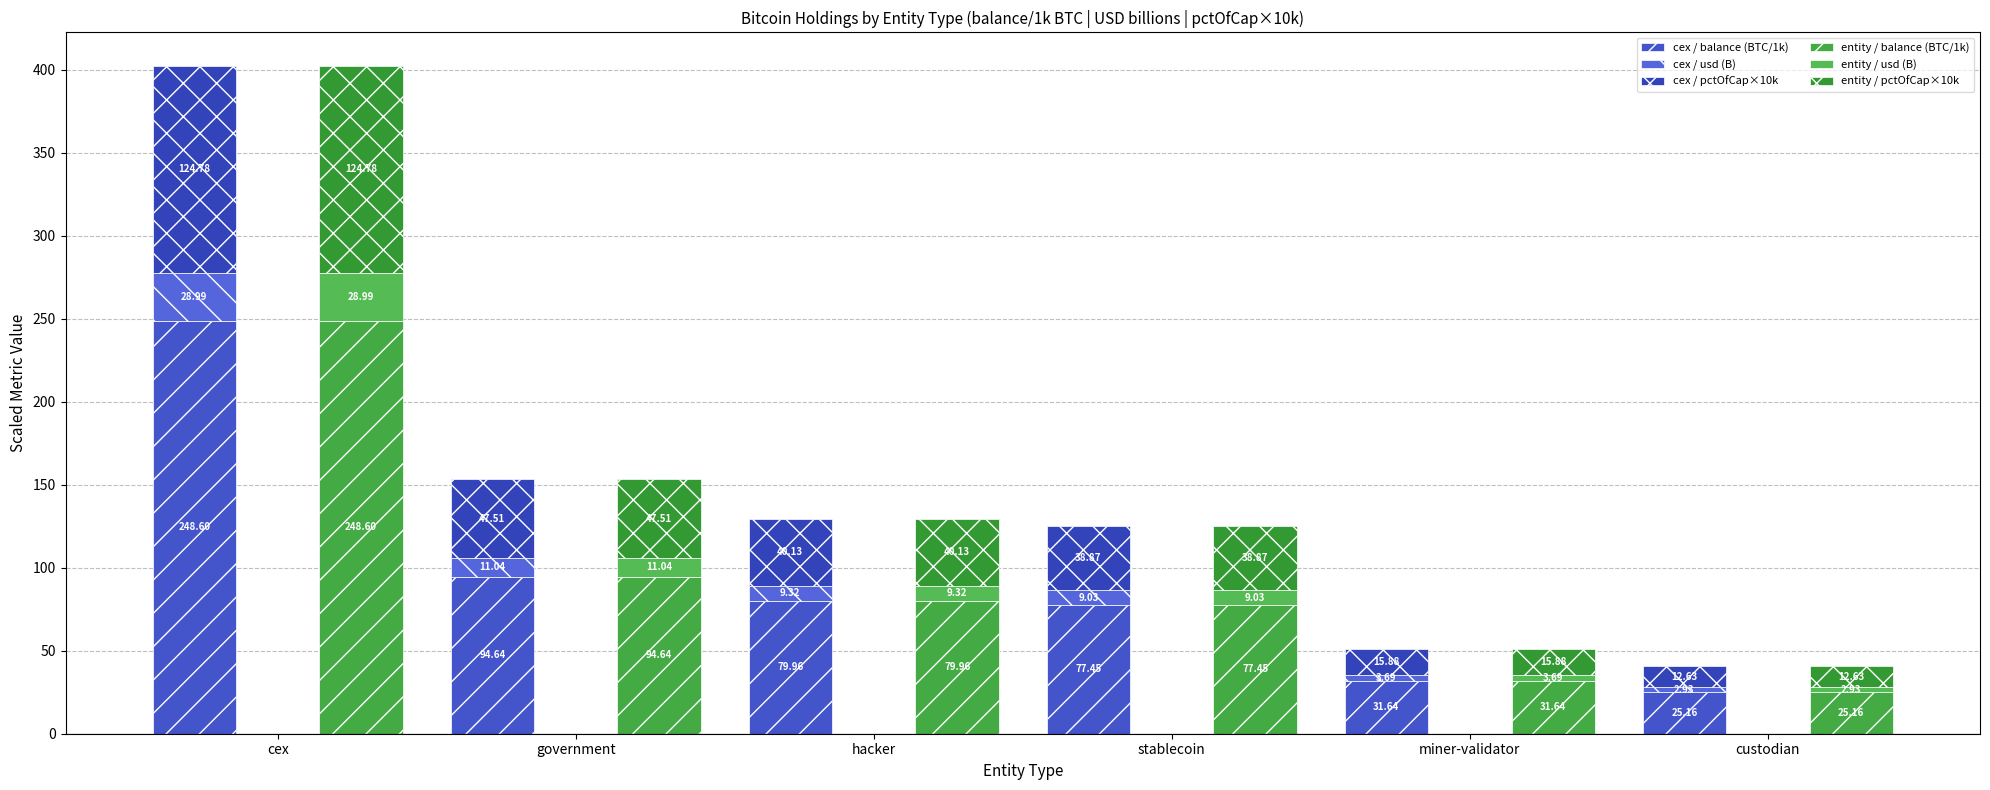

At which label is cex / usd (B) closest to 15?

government